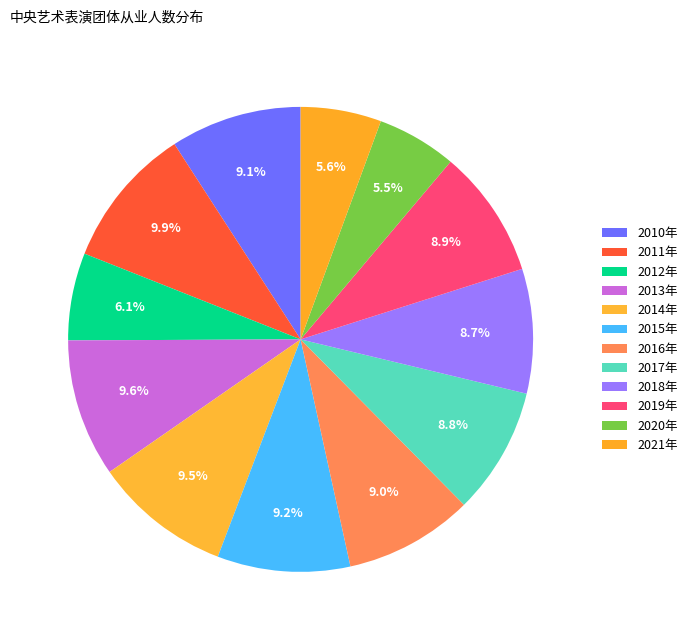

Do 2011年 and 2012年 together represent more than half of the pie?

No